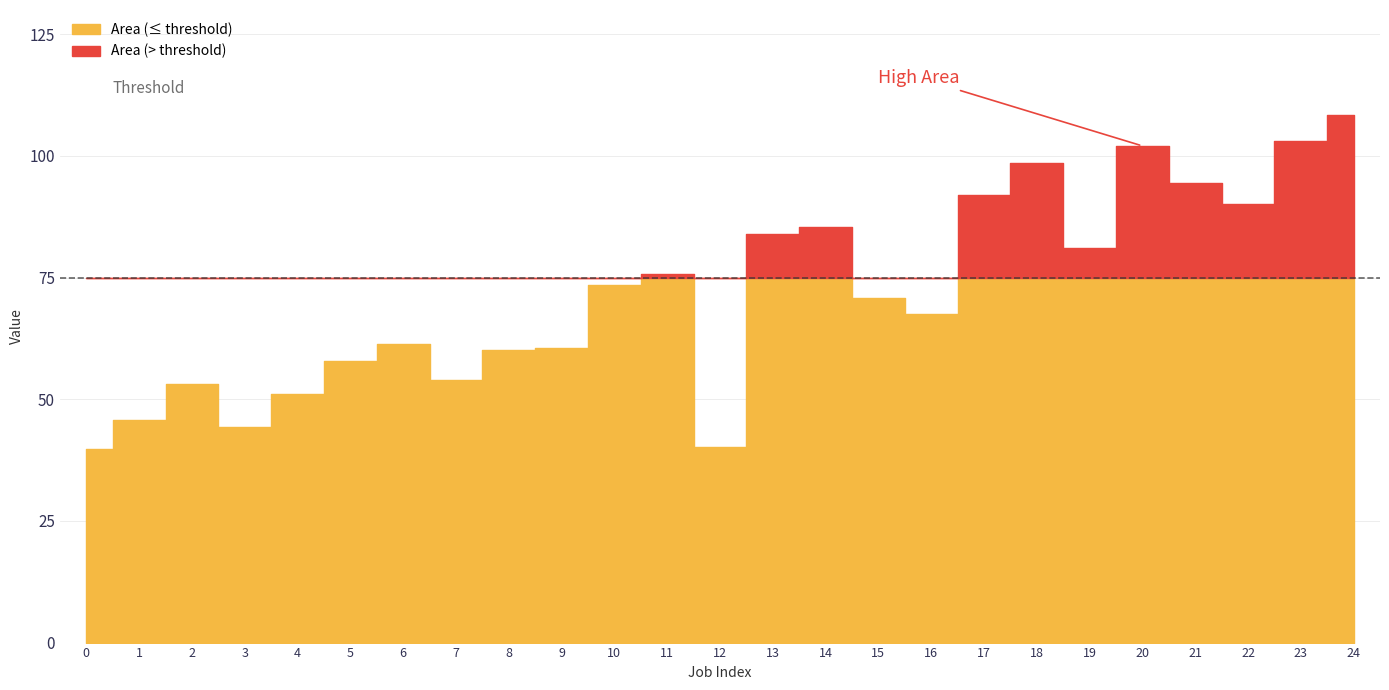

At which category is the sum across all series the highest?

18